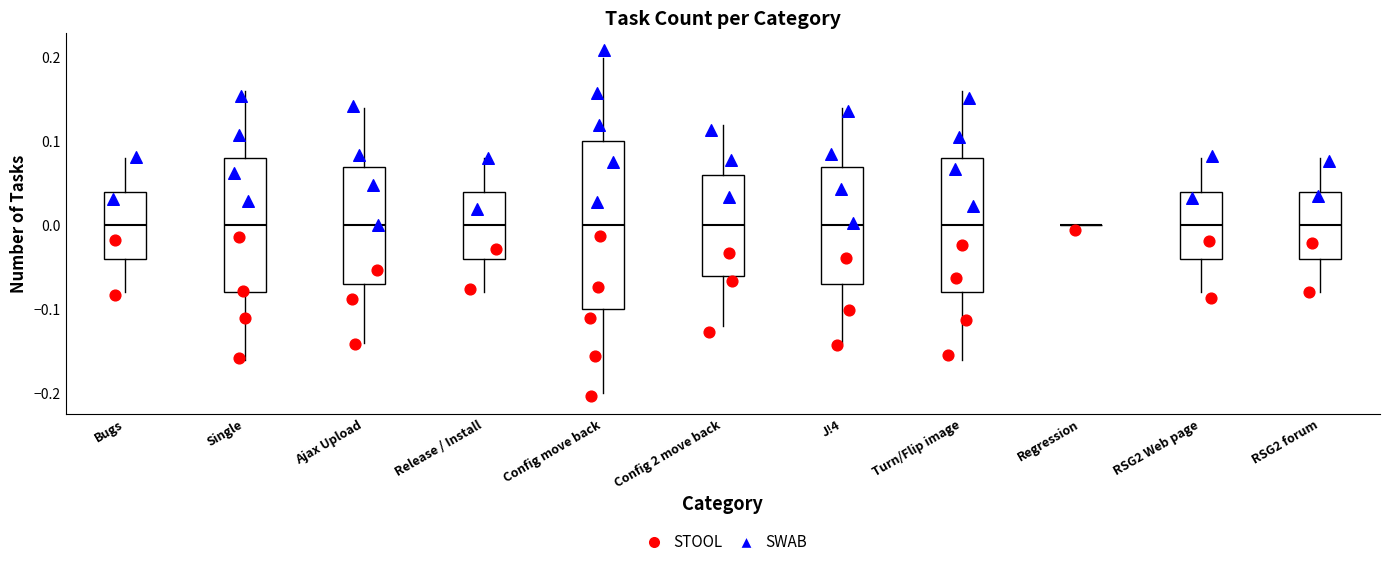

Reading left to right, transcribe this box plot: for each box, give where its median line is, the range the box spans, and where its two whiskers end, as read against the y-axis. The values are not printed on the chart, so give them approximately, as read against the axis.

Bugs: median 0.00, box -0.04 to 0.04, whiskers -0.08 to 0.08
Single: median 0.00, box -0.08 to 0.08, whiskers -0.16 to 0.16
Ajax Upload: median 0.00, box -0.07 to 0.07, whiskers -0.14 to 0.14
Release / Install: median 0.00, box -0.04 to 0.04, whiskers -0.08 to 0.08
Config move back: median 0.00, box -0.10 to 0.10, whiskers -0.20 to 0.20
Config 2 move back: median 0.00, box -0.06 to 0.06, whiskers -0.12 to 0.12
J!4: median 0.00, box -0.07 to 0.07, whiskers -0.14 to 0.14
Turn/Flip image: median 0.00, box -0.08 to 0.08, whiskers -0.16 to 0.16
Regression: box collapsed to a line at 0.00, whiskers 0.00 to 0.00
RSG2 Web page: median 0.00, box -0.04 to 0.04, whiskers -0.08 to 0.08
RSG2 forum: median 0.00, box -0.04 to 0.04, whiskers -0.08 to 0.08